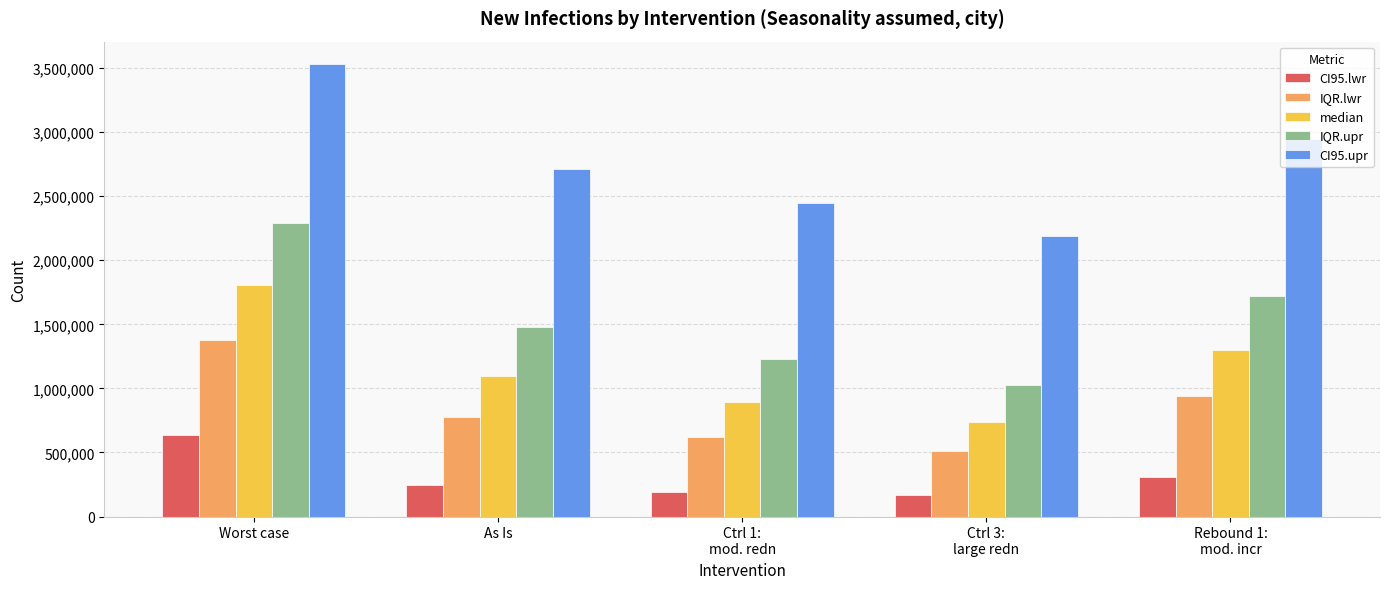

The IQR.lwr series shows 1381232 at Worst case. True or false?

True